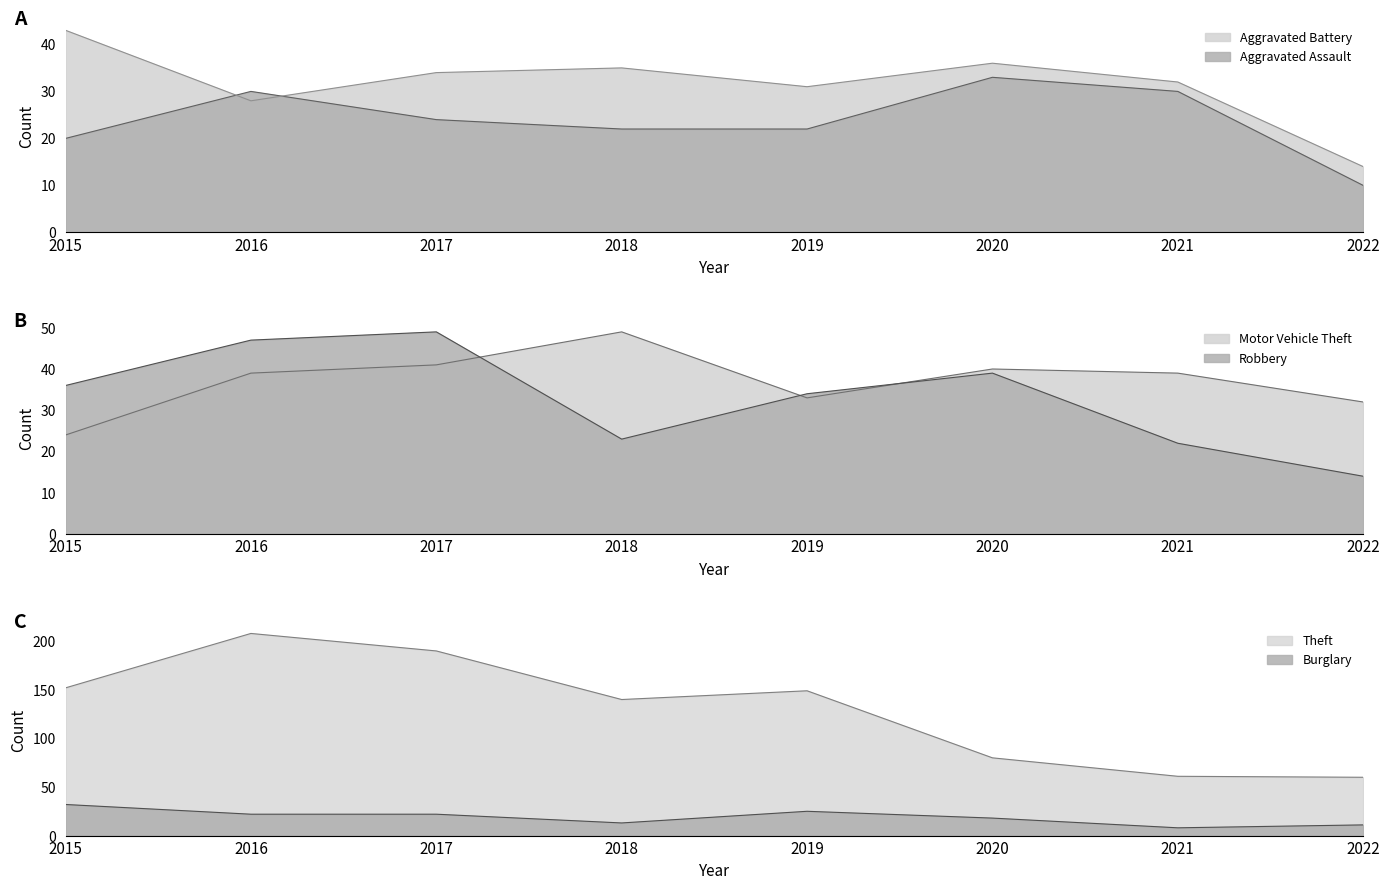

Which series has the largest total across all categories?

Theft